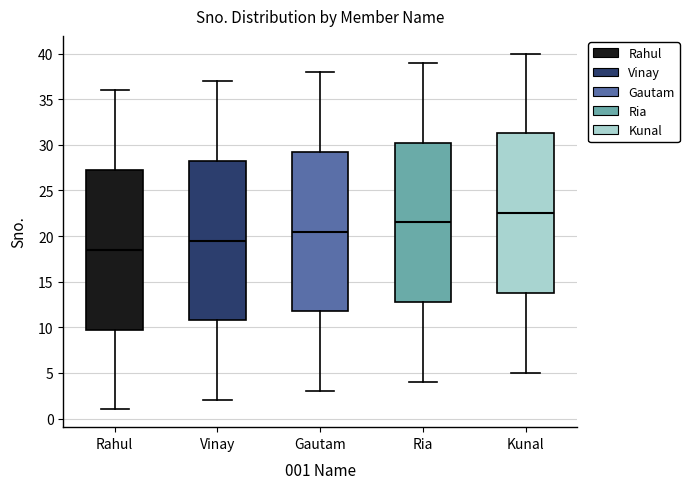

Reading left to right, transcribe this box plot: for each box, give where its median line is, the range the box spans, and where its two whiskers end, as read against the y-axis. The values are not printed on the chart, so give them approximately, as read against the axis.

Rahul: median 18.5, box 10.0 to 27.5, whiskers 1.0 to 36.0
Vinay: median 19.5, box 11.0 to 28.5, whiskers 2.0 to 37.0
Gautam: median 20.5, box 12.0 to 29.5, whiskers 3.0 to 38.0
Ria: median 21.5, box 13.0 to 30.5, whiskers 4.0 to 39.0
Kunal: median 22.5, box 14.0 to 31.5, whiskers 5.0 to 40.0